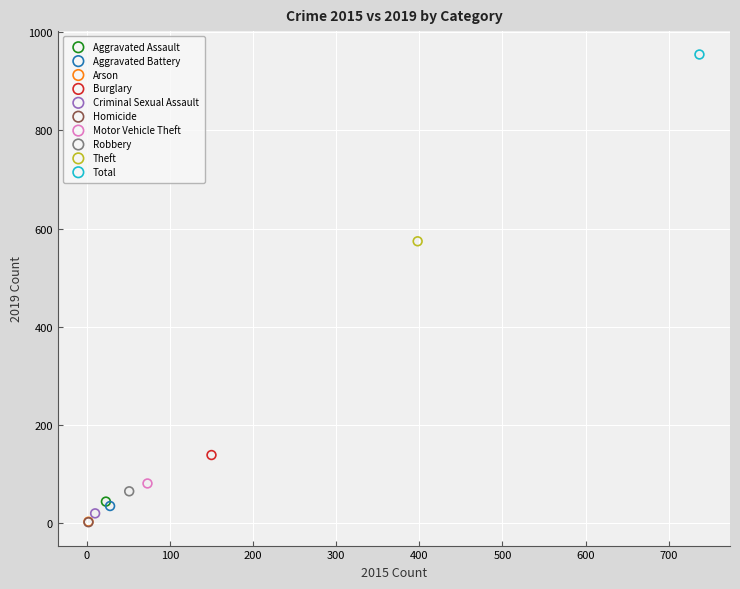

What are all the series names shown in the legend?

Aggravated Assault, Aggravated Battery, Arson, Burglary, Criminal Sexual Assault, Homicide, Motor Vehicle Theft, Robbery, Theft, Total